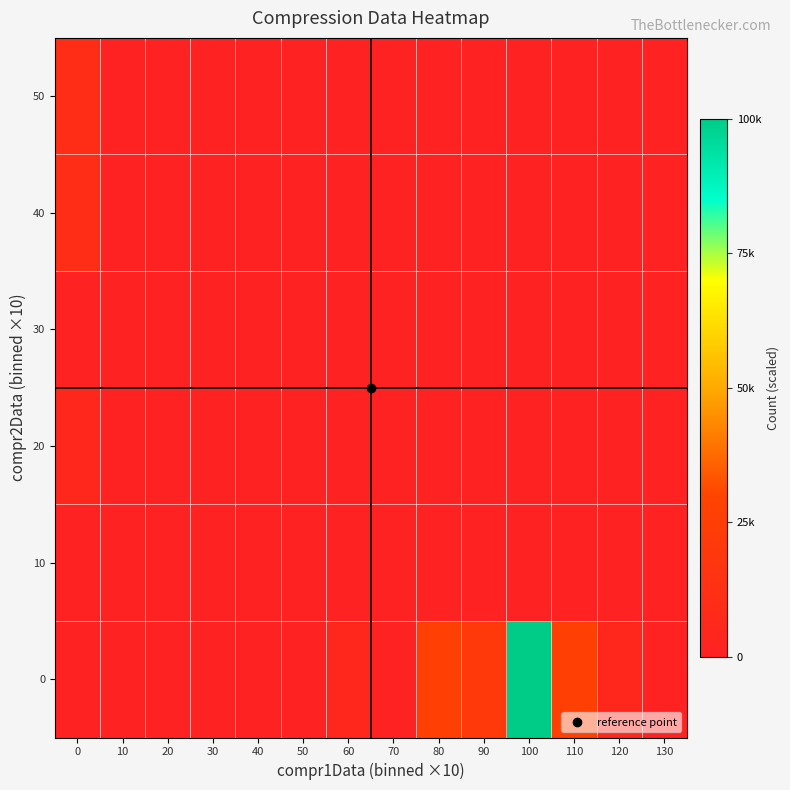

List the series in order of their peak value, lowest first.

10, 30, 20, 40, 50, 0